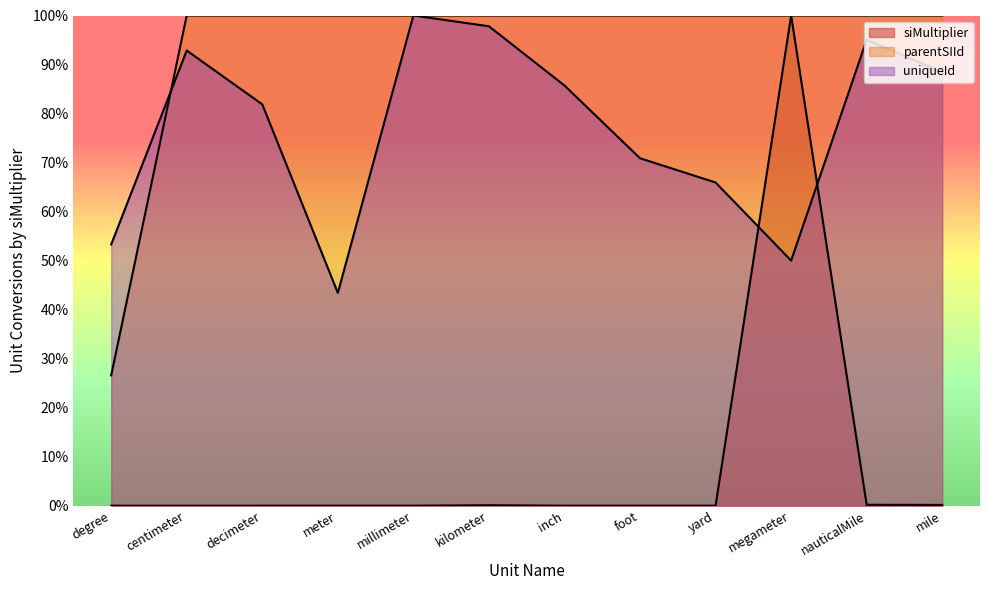

Reading left to right, what are all the values shown in this chart?

siMultiplier: 0.0	0.0	0.0	0.0	0.0	0.1	0.0	0.0	0.0	100.0	0.2	0.2
parentSIId: 26.6	100.0	100.0	100.0	100.0	100.0	100.0	100.0	100.0	100.0	100.0	100.0
uniqueId: 53.3	92.9	81.9	43.4	100.0	97.8	85.7	70.9	65.9	50.0	95.1	88.5